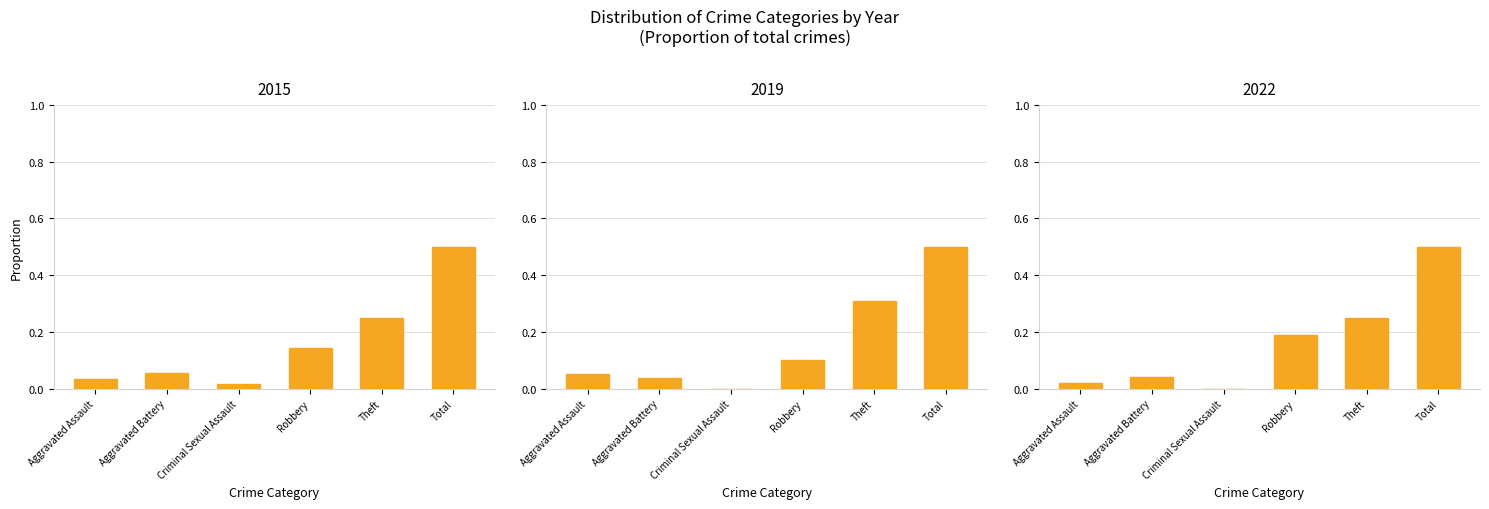

What is the total value across all series at Theft?

0.8